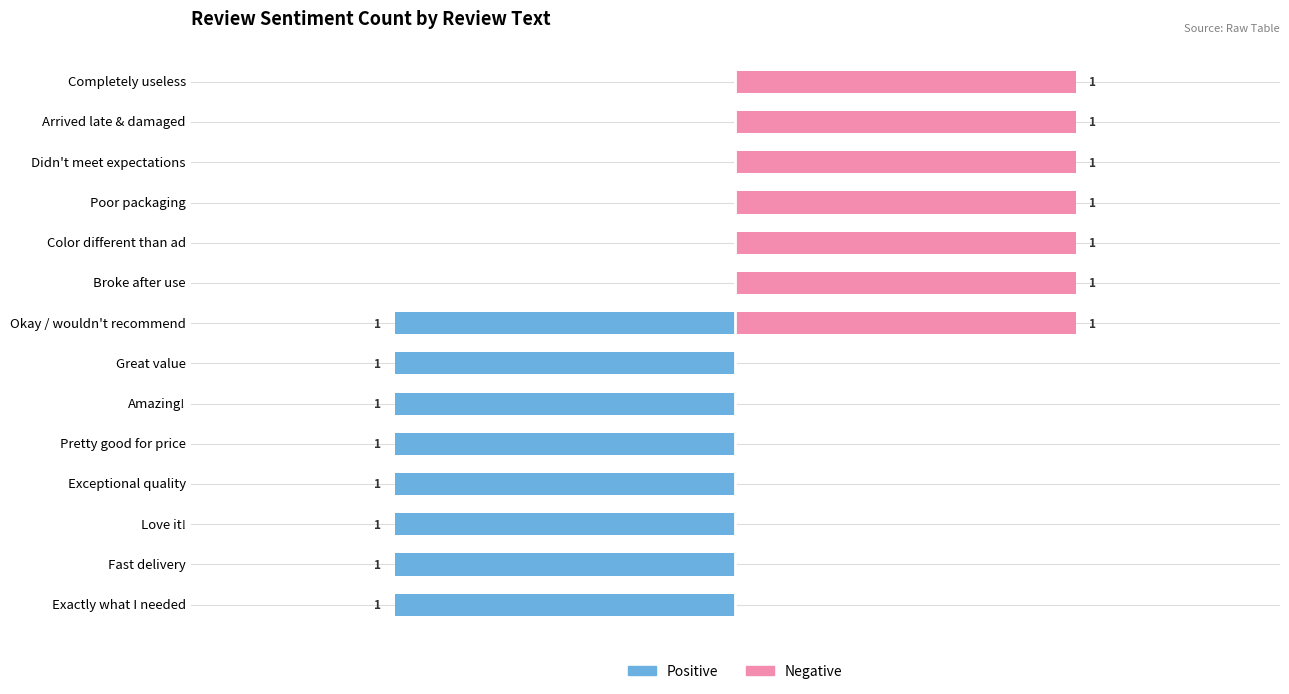

What is the sum of all Negative values?

7